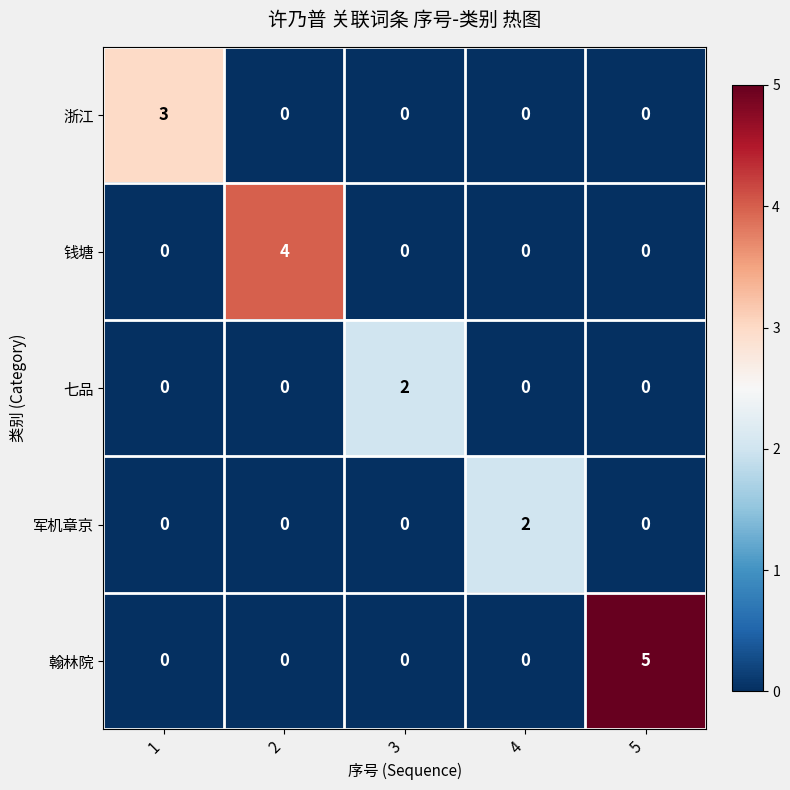

What is the difference between the maximum and minimum values in the 翰林院 series?

5